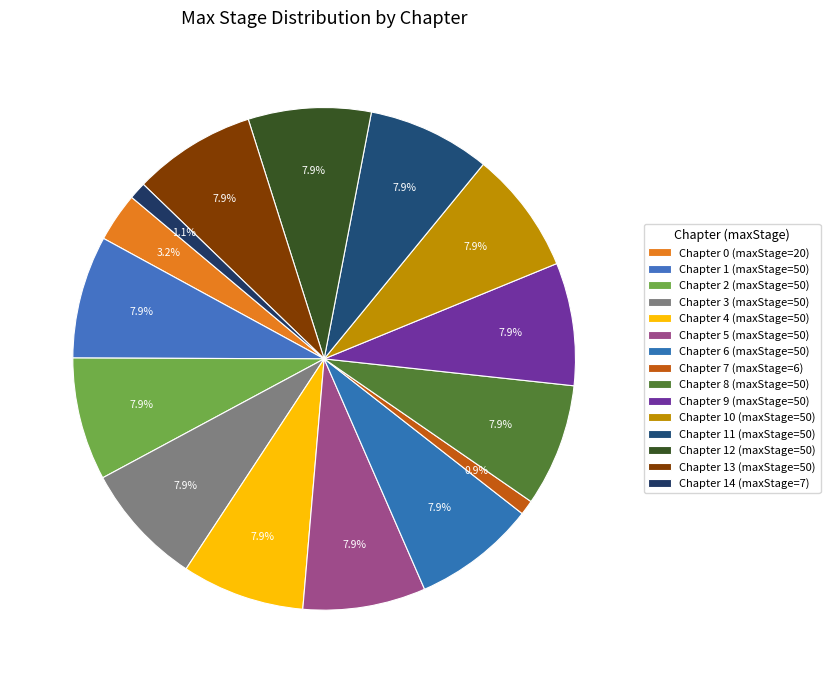

Which category has the biggest portion of the pie?

Chapter 1